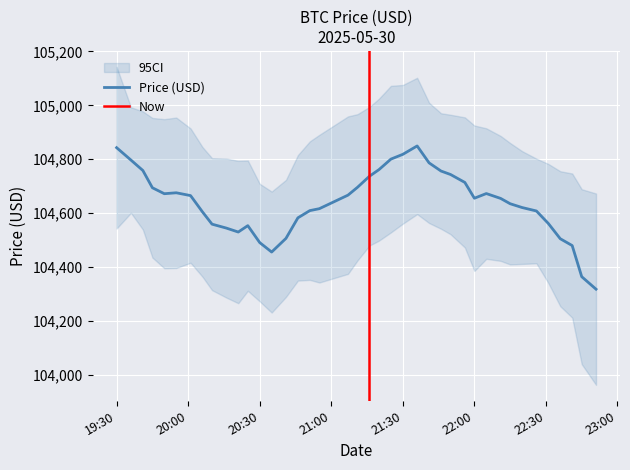

Where is the data nearest to the value 104583?

2025-05-30 20:46:00